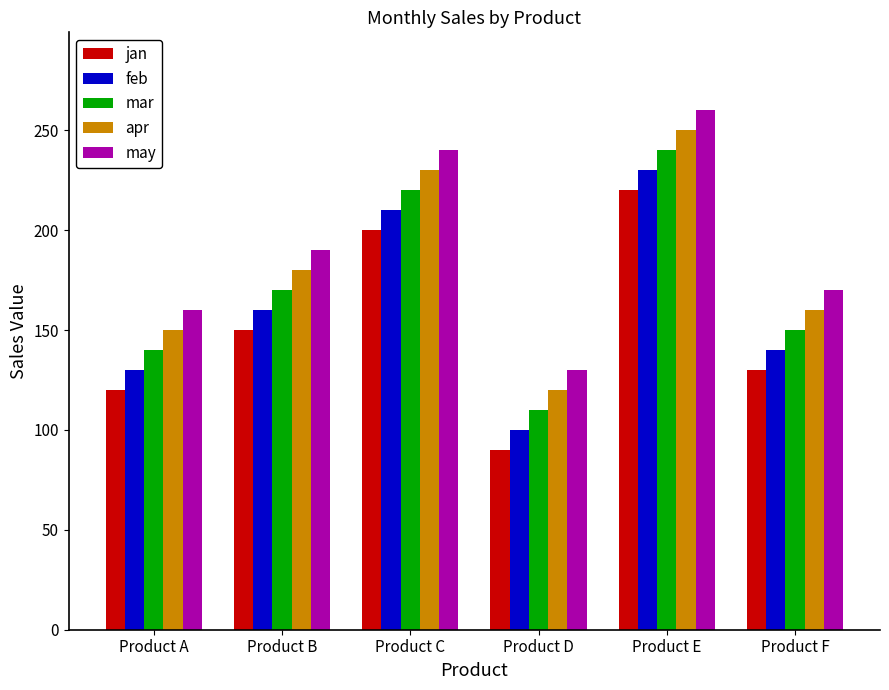

Rank the categories by apr value from lowest to highest.

Product D, Product A, Product F, Product B, Product C, Product E